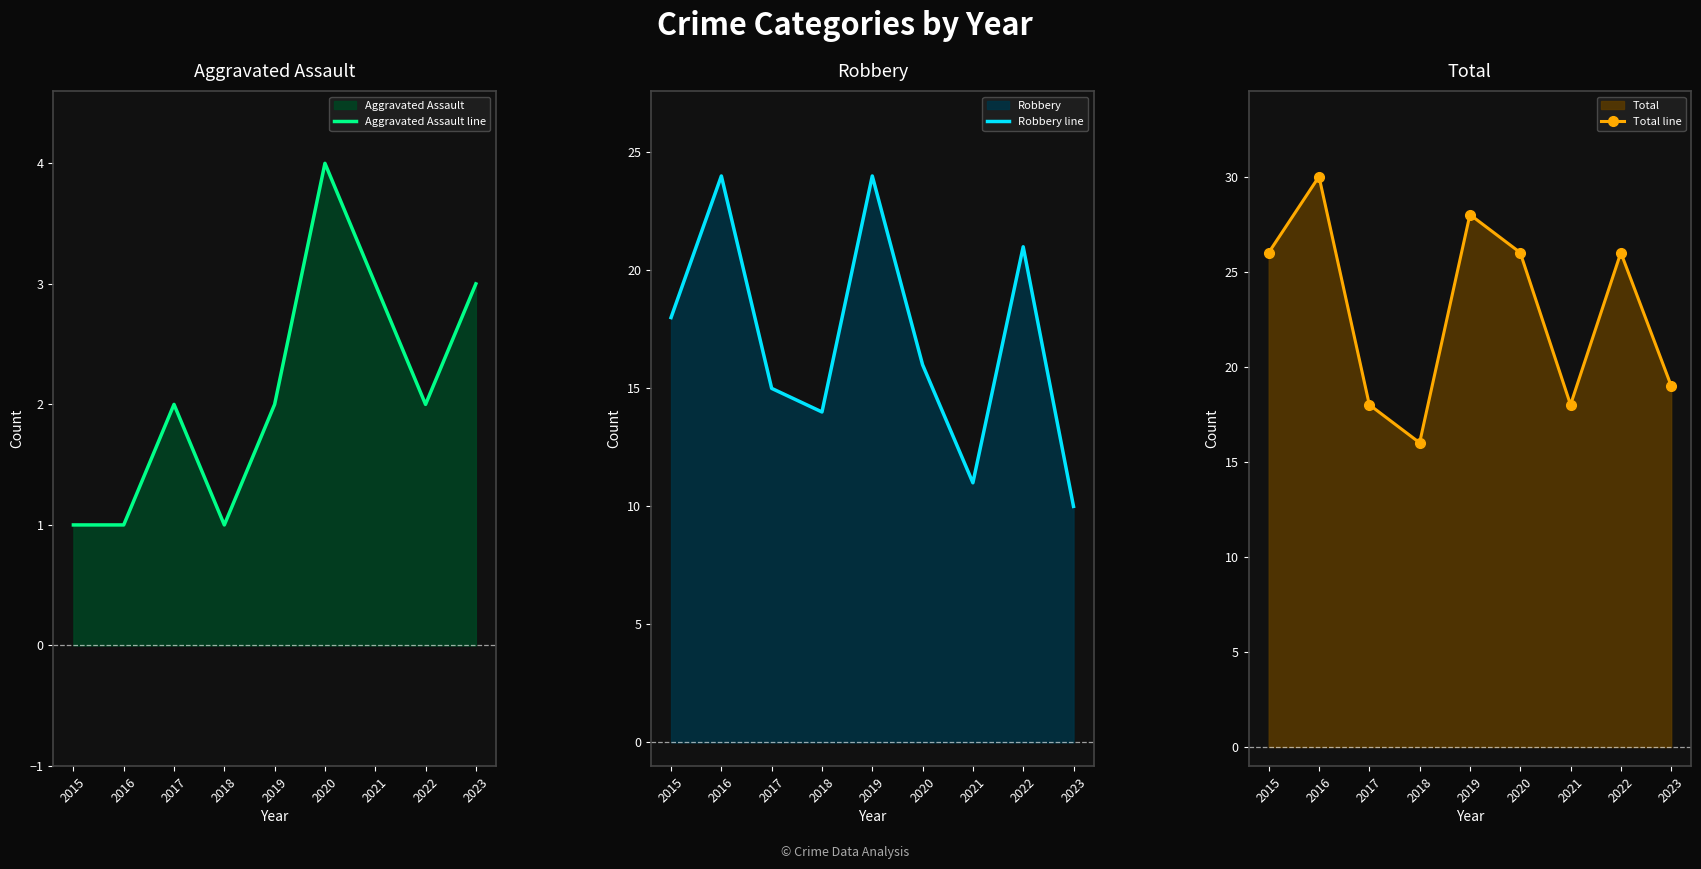

What is the value of the Robbery line point at the 4th from the left?

14